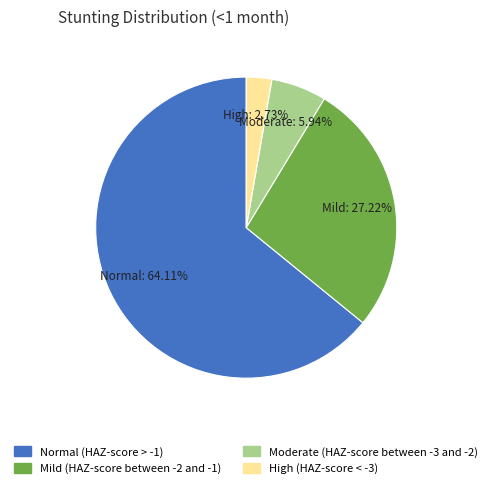

What is the majority slice?

Normal (HAZ-score > -1)